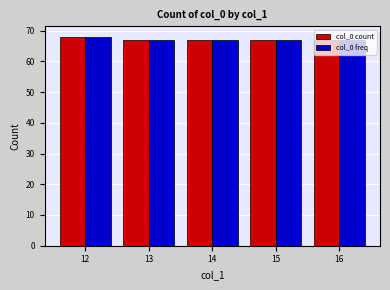

At which category is the sum across all series the highest?

12